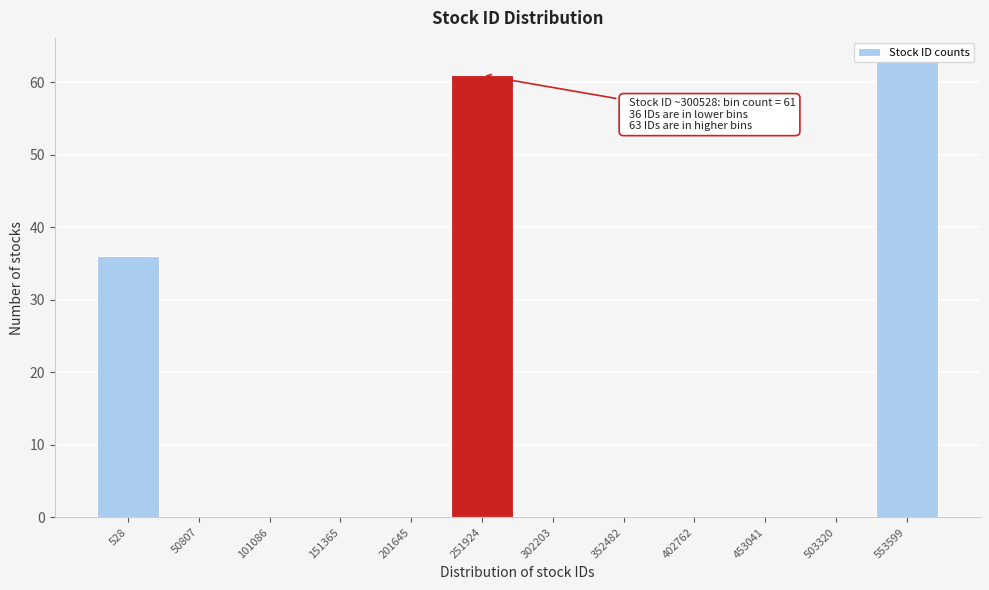

Where is the data nearest to the value 31?

528